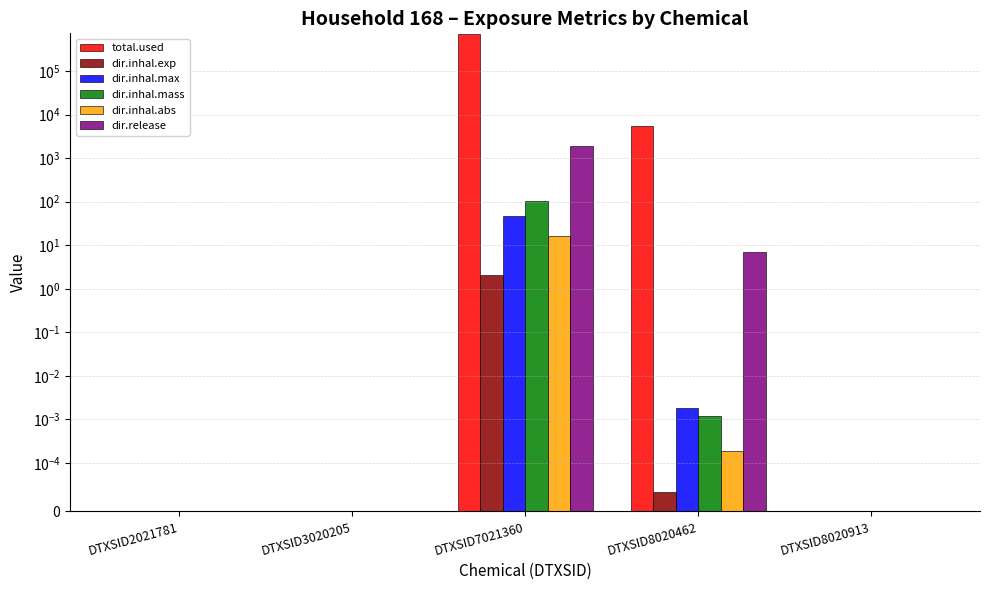

What are all the series names shown in the legend?

total.used, dir.inhal.exp, dir.inhal.max, dir.inhal.mass, dir.inhal.abs, dir.release